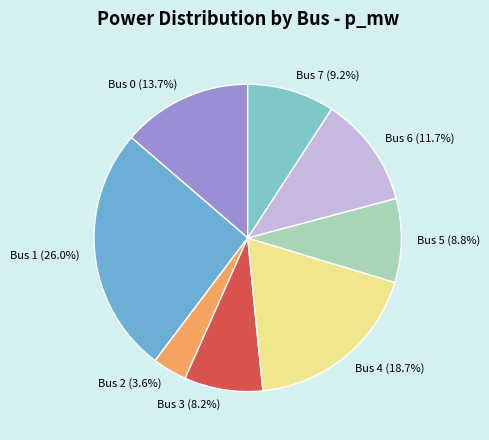

How many slices are in this pie chart?

8